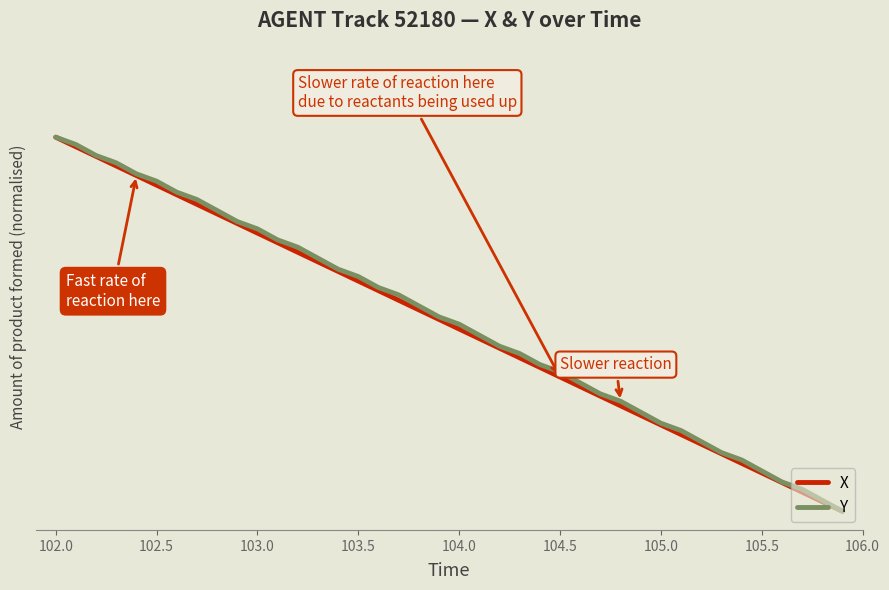

Which series has the largest range (max minus min)?

X